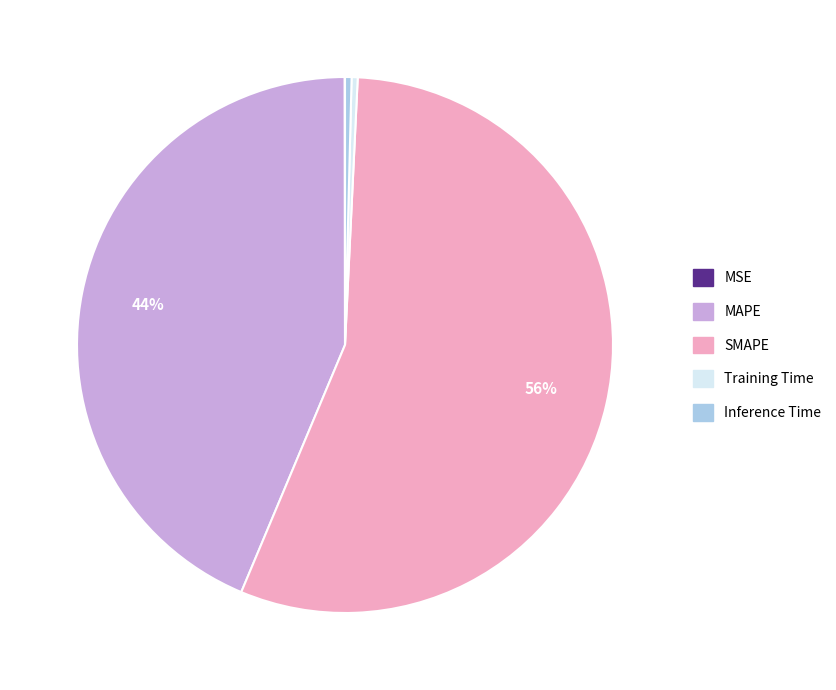

Which has a higher value, Inference Time or SMAPE?

SMAPE